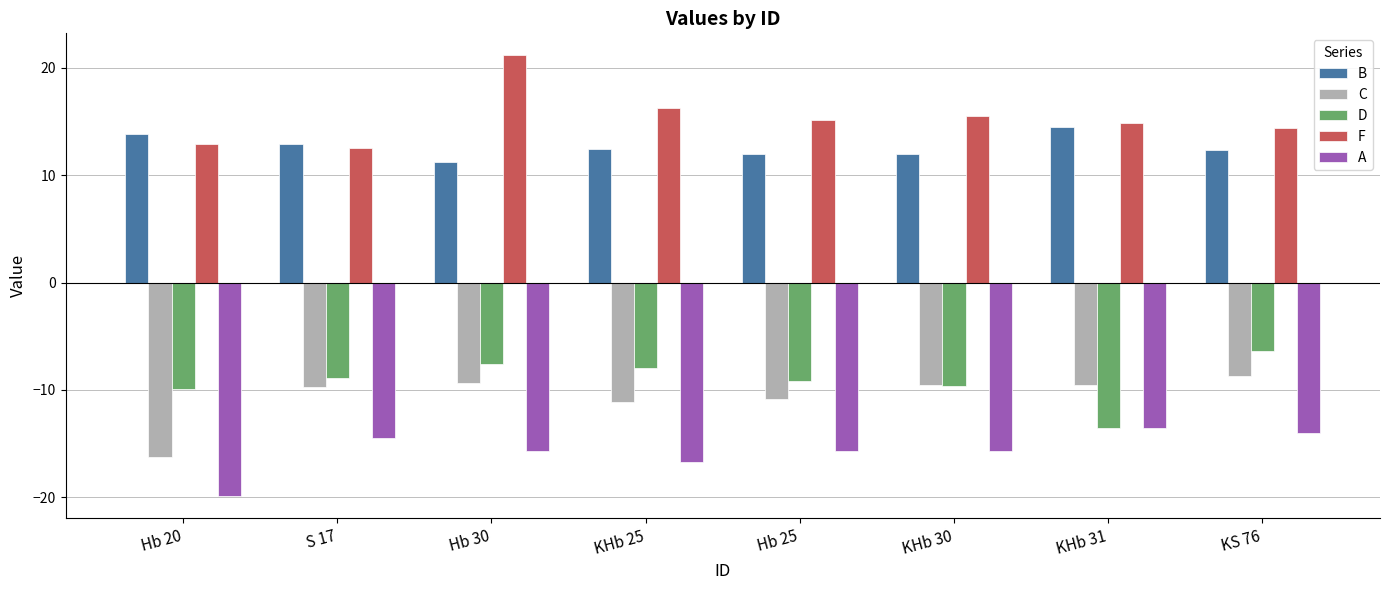

The C series shows -12.5 at KHb 30. True or false?

False